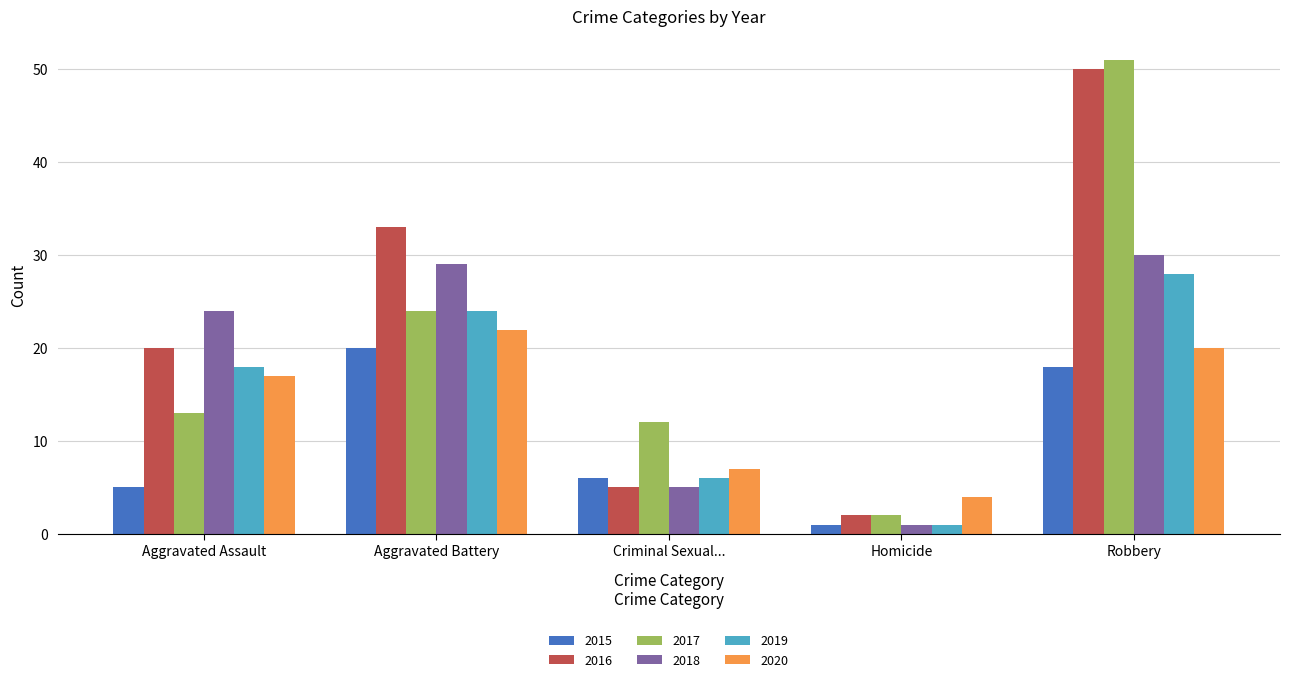

What value does the 2016 series have at Aggravated Assault, to the nearest 5?

20